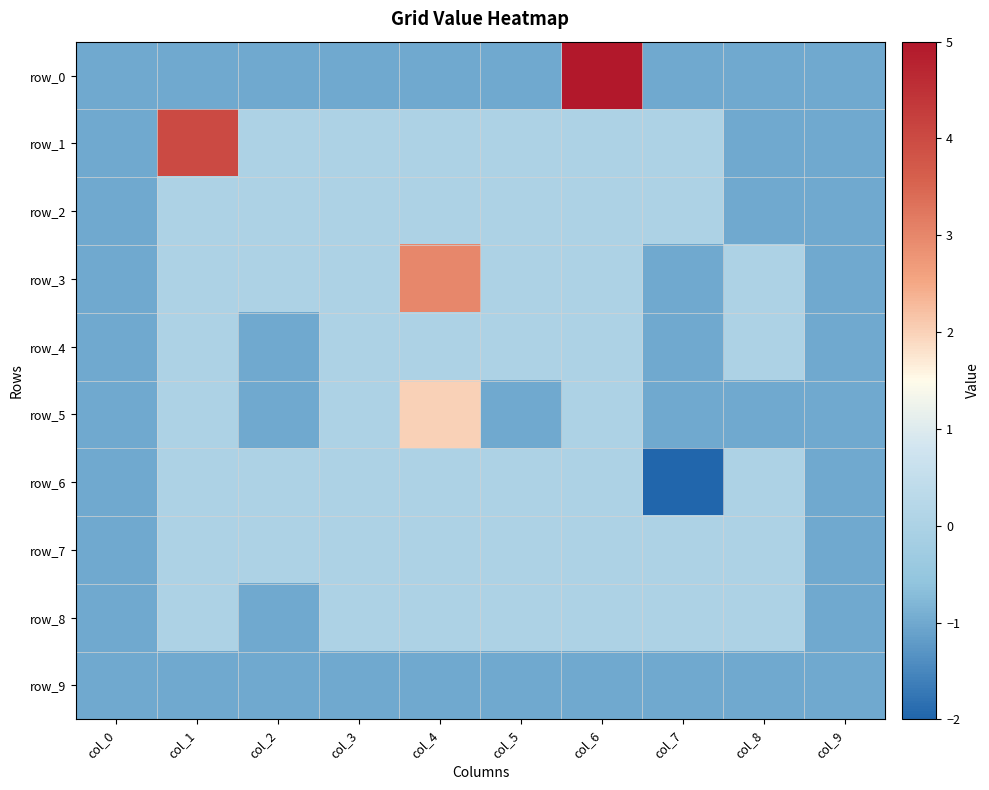

The row_1 series shows -1 at col_0. True or false?

True